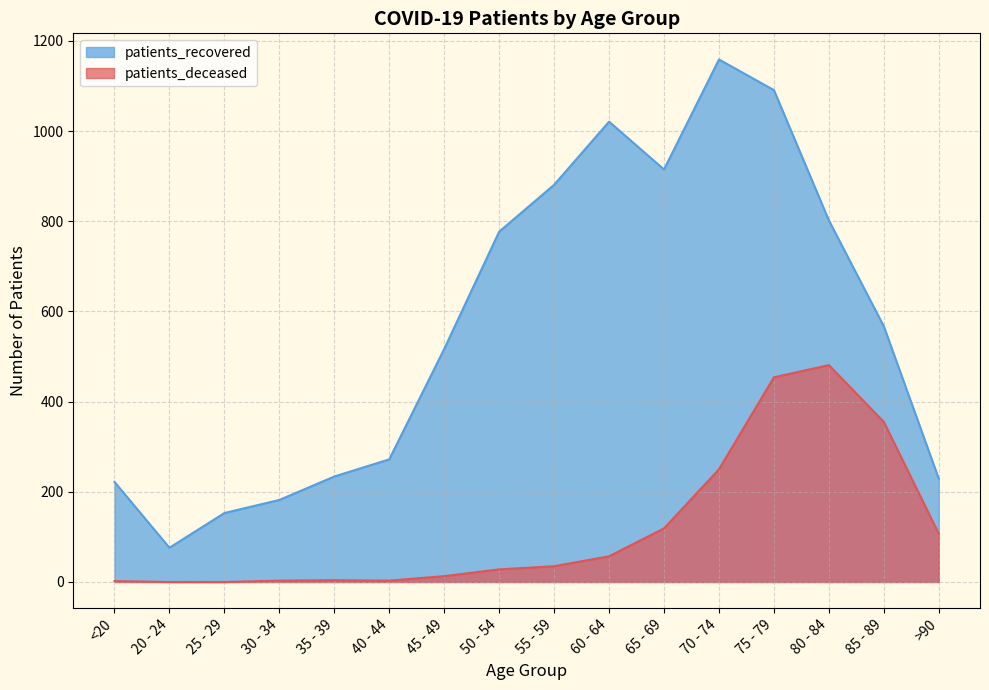

Does the chart have visible grid lines?

Yes